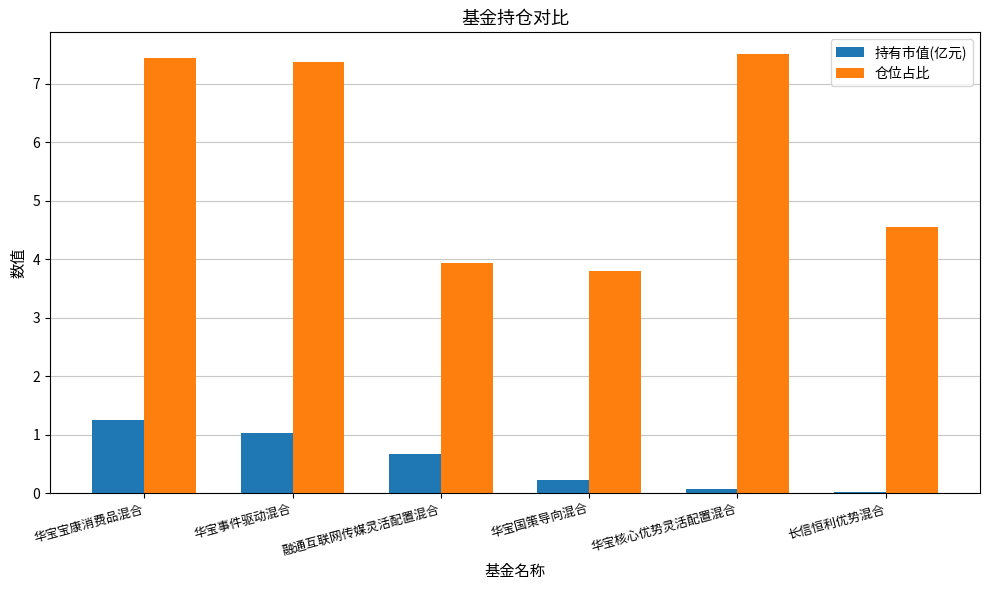

Which series changed the most between 华宝宝康消费品混合 and 华宝国策导向混合?

仓位占比